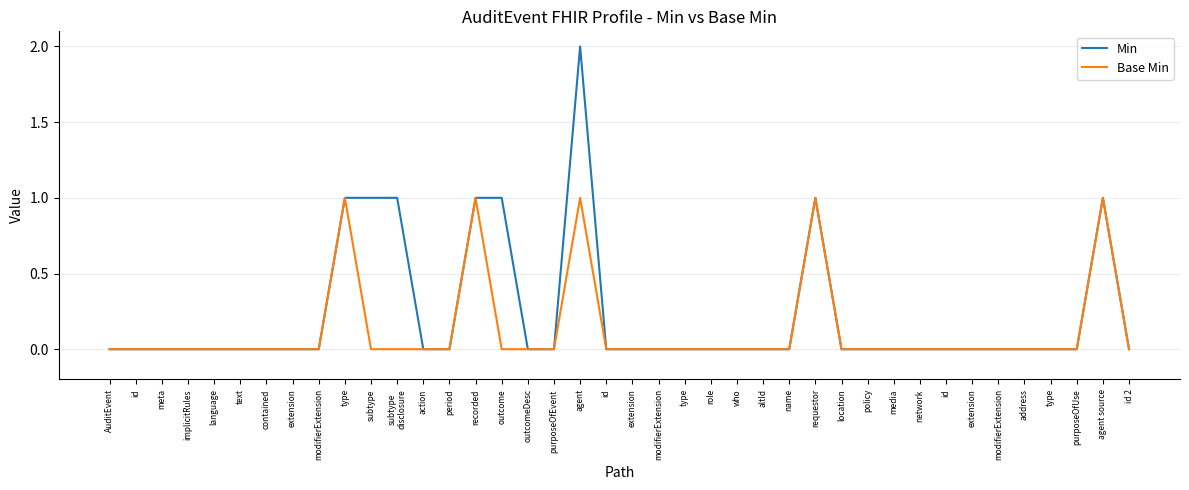

Which series has the largest total across all categories?

Min